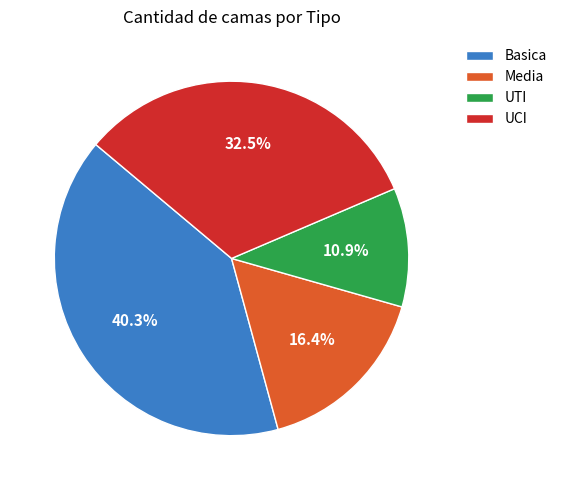

How many segments does this pie chart have?

4